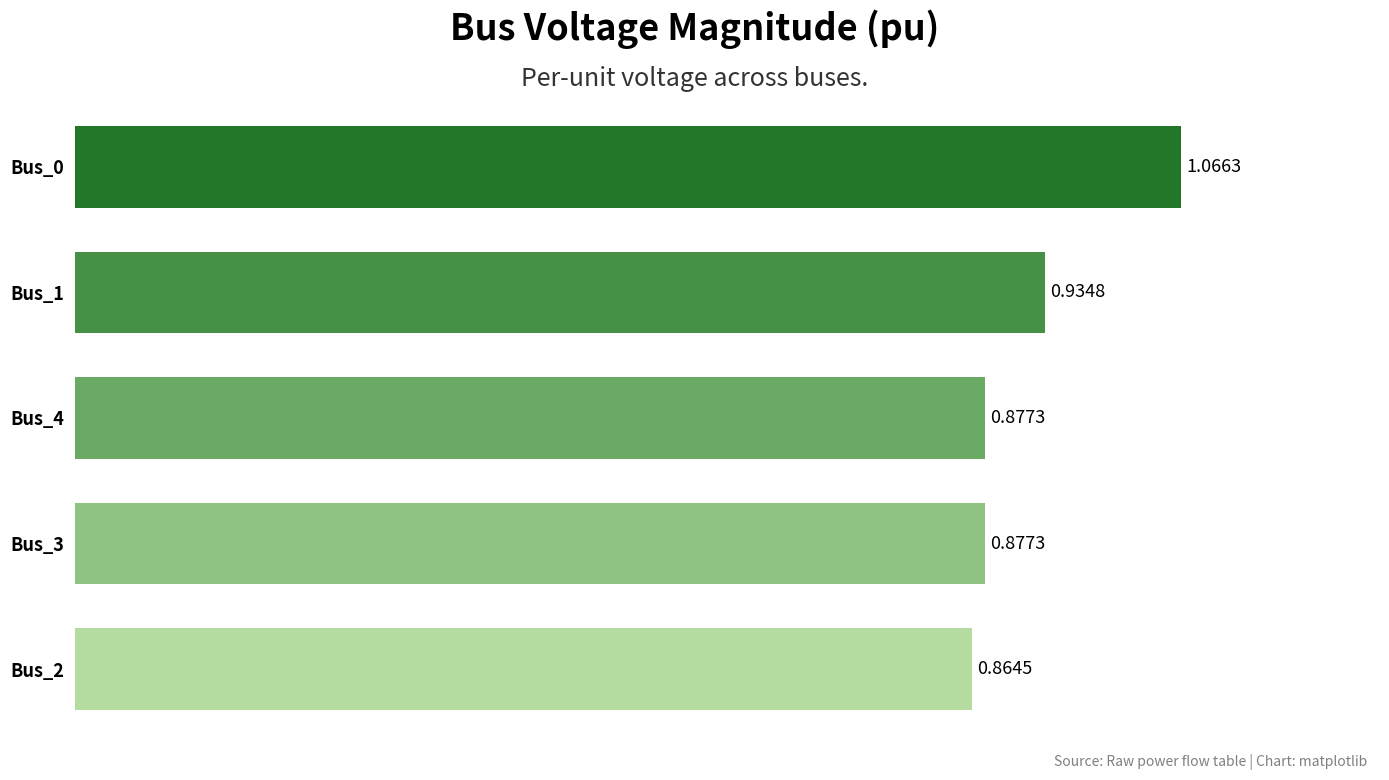

Between Bus_2 and Bus_1, which is larger?

Bus_1